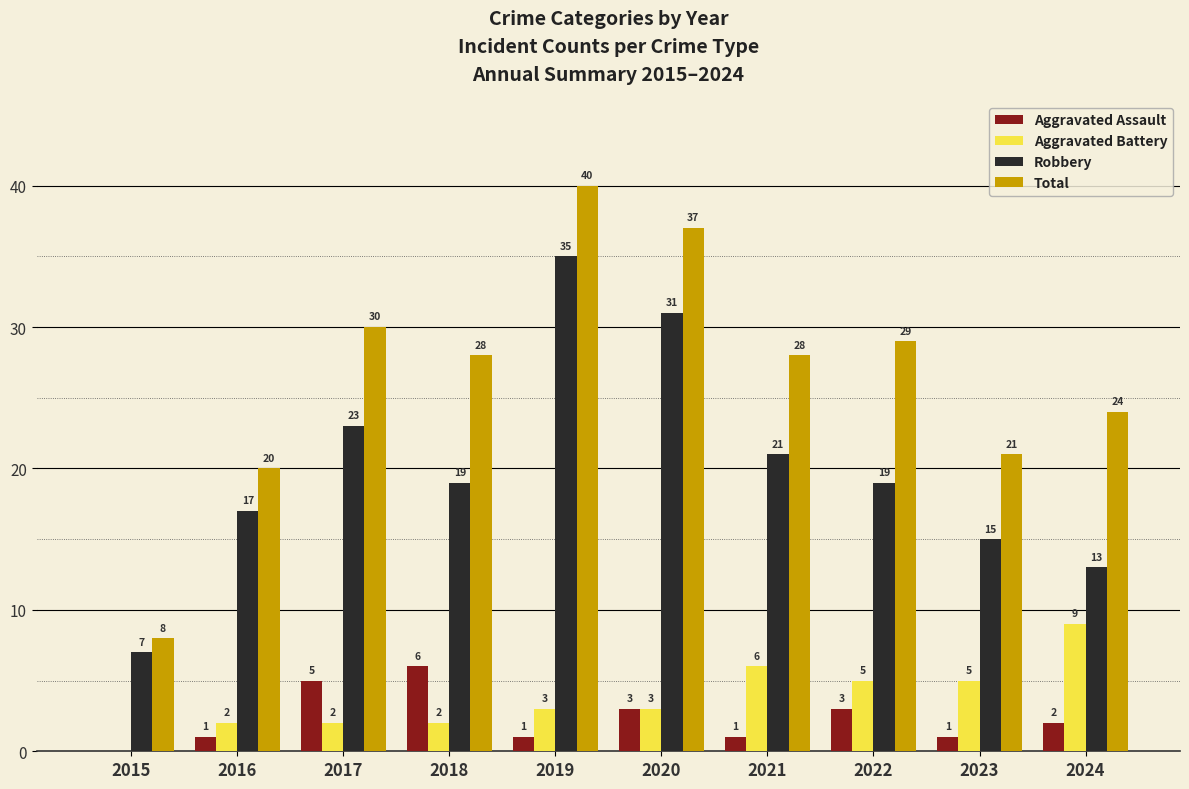

Which series has the largest total across all categories?

Total